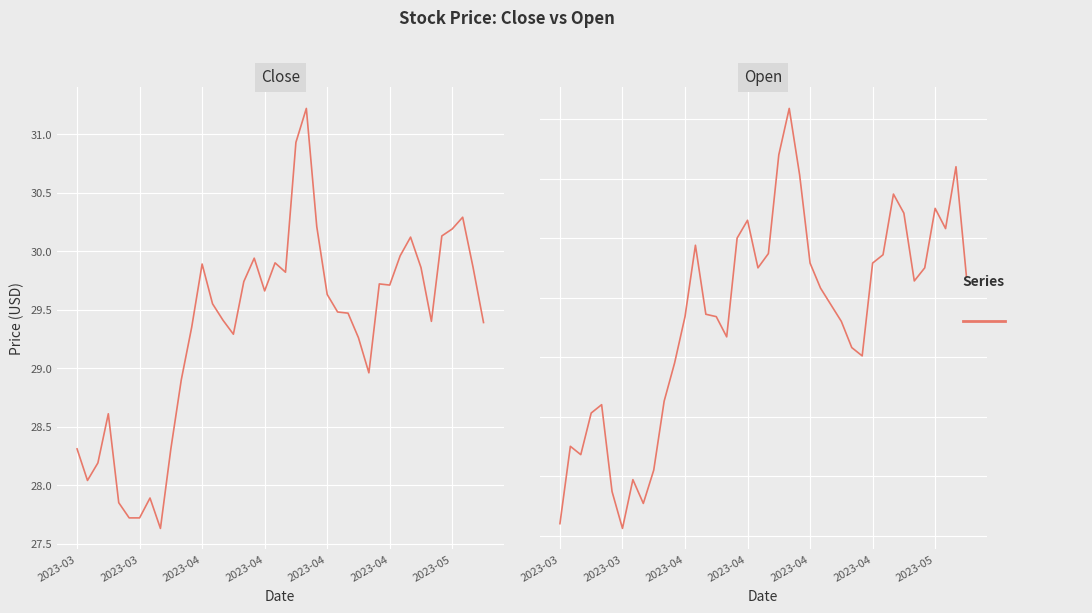

What is the average value of the Close series?

29.3